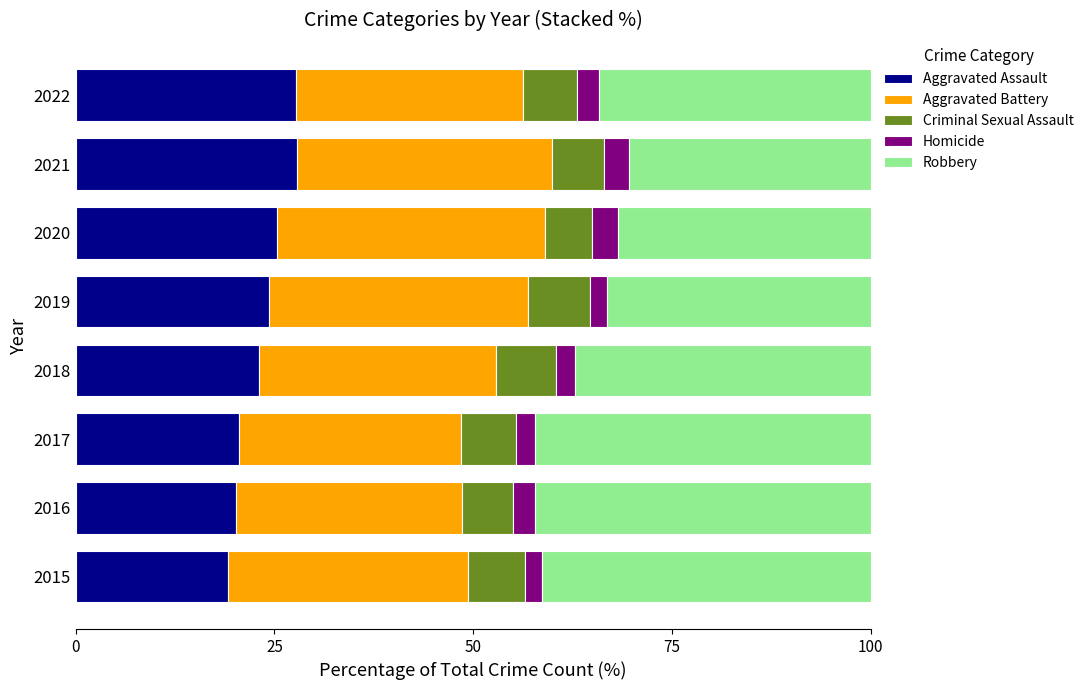

What is the sum of all Aggravated Assault values?

188.3